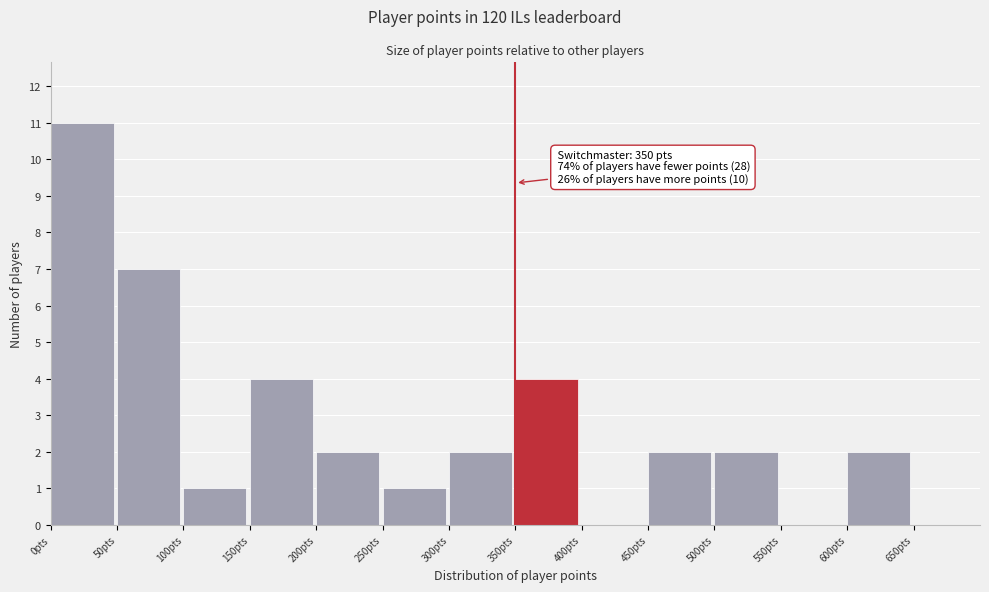

Which range on the x-axis has the tallest bar?

0 to 50